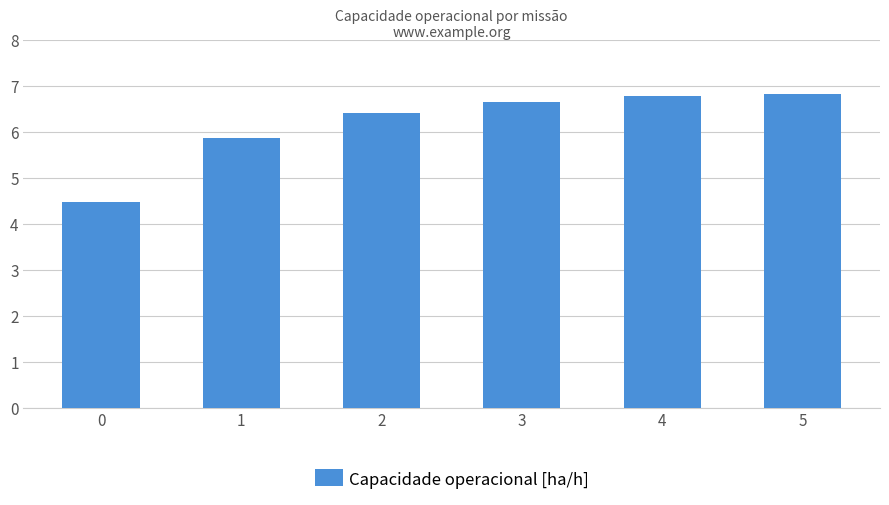

Approximately how many times larger is the value at 5 compared to 0?

1.5